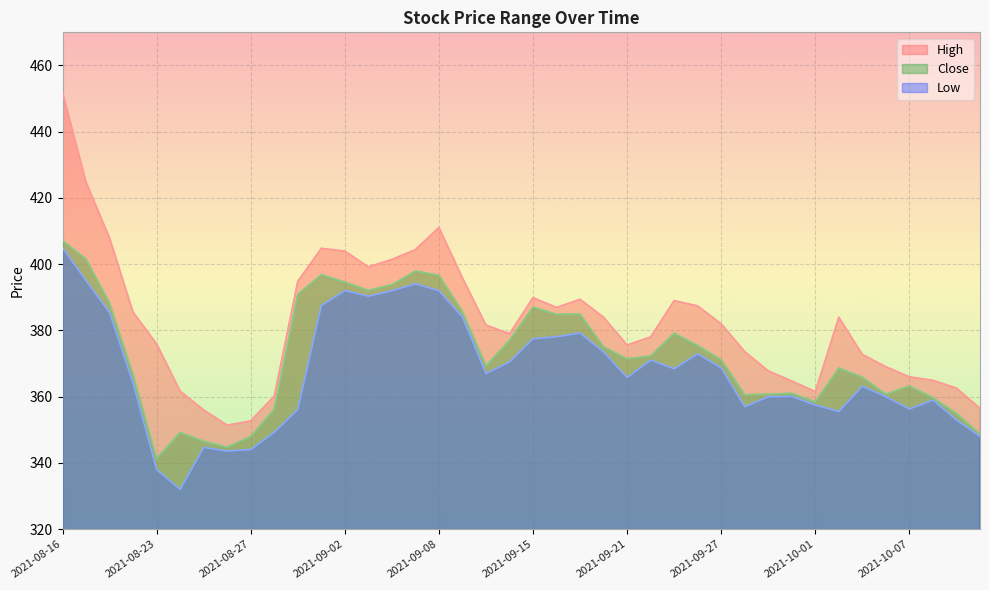

How many series are shown in this chart?

3